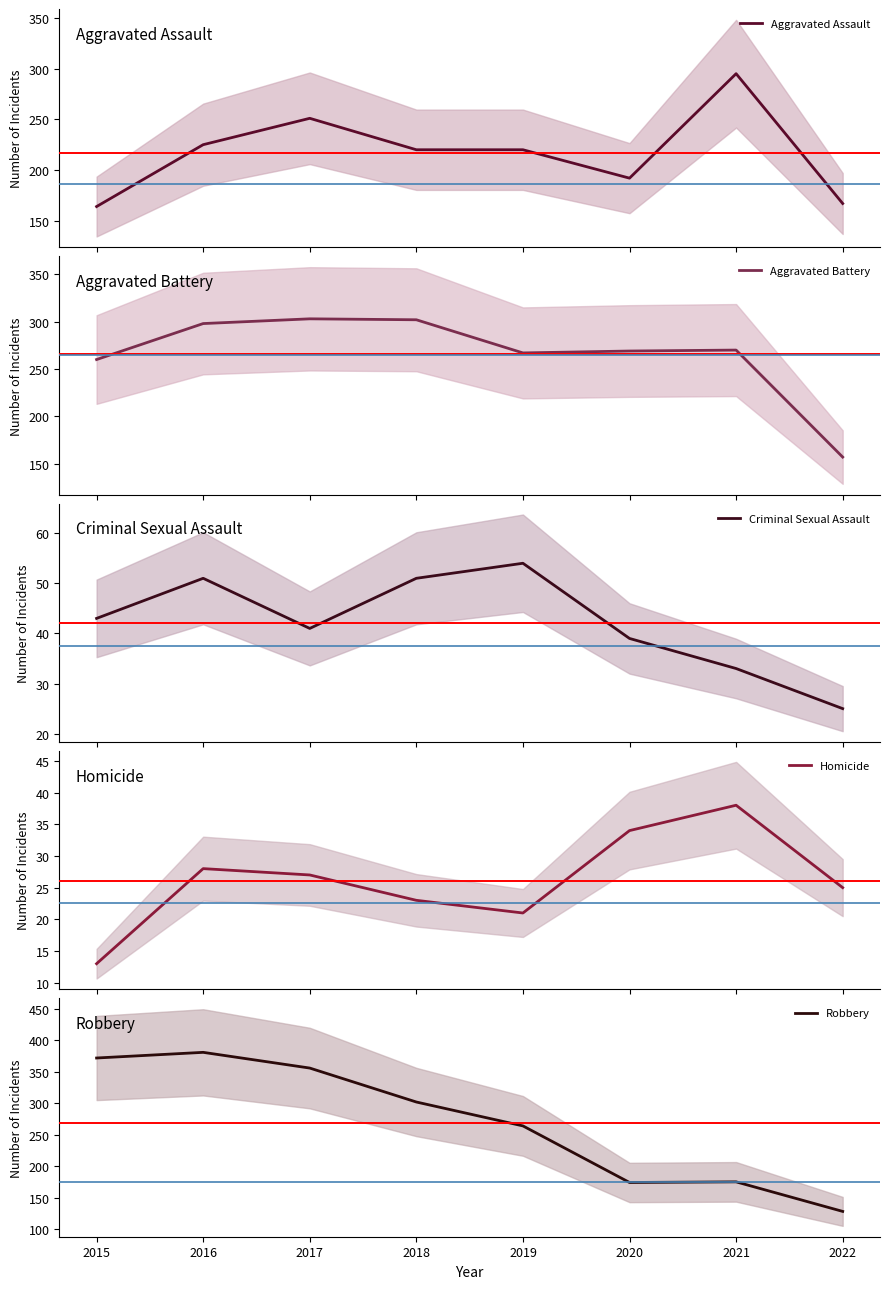

Reading left to right, extract all data points from this chart.

Aggravated Assault: 2015=164	2016=225	2017=251	2018=220	2019=220	2020=192	2021=295	2022=167
Aggravated Battery: 2015=260	2016=298	2017=303	2018=302	2019=267	2020=269	2021=270	2022=157
Criminal Sexual Assault: 2015=43	2016=51	2017=41	2018=51	2019=54	2020=39	2021=33	2022=25
Homicide: 2015=13	2016=28	2017=27	2018=23	2019=21	2020=34	2021=38	2022=25
Robbery: 2015=372	2016=381	2017=356	2018=302	2019=264	2020=174	2021=175	2022=128